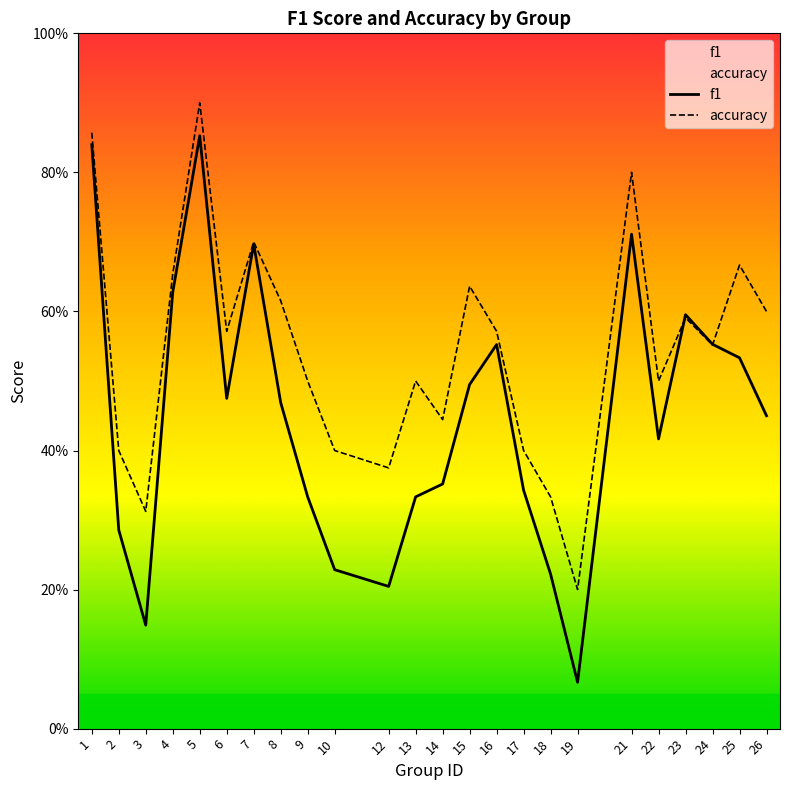

Does the chart display data point markers on the line(s)?

No